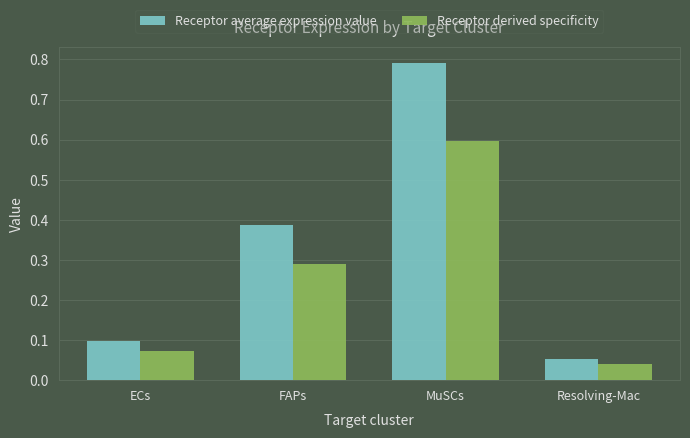

At which category is the sum across all series the highest?

MuSCs